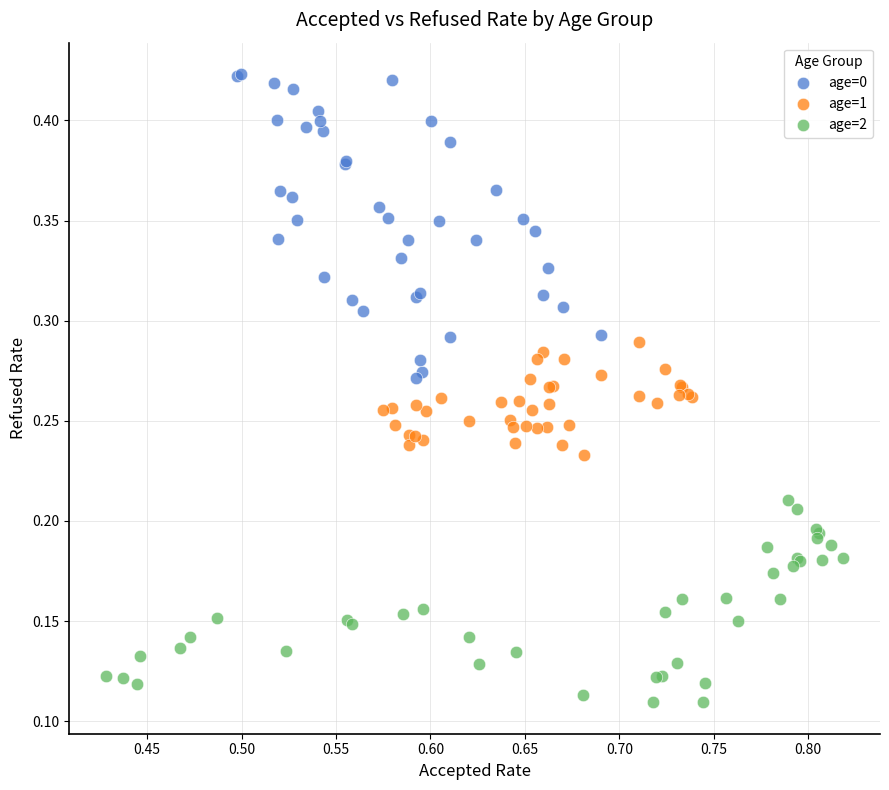

Which series has the widest spread of Y values?

age=0